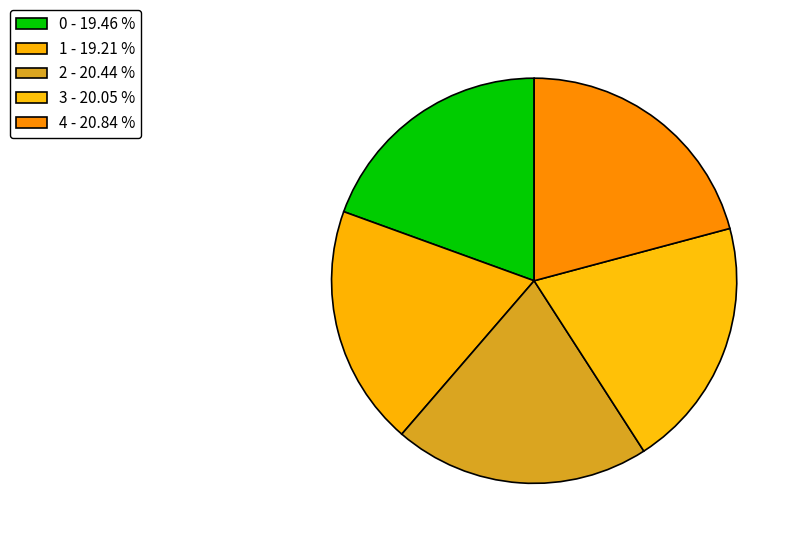

Count the number of slices in the pie.

5